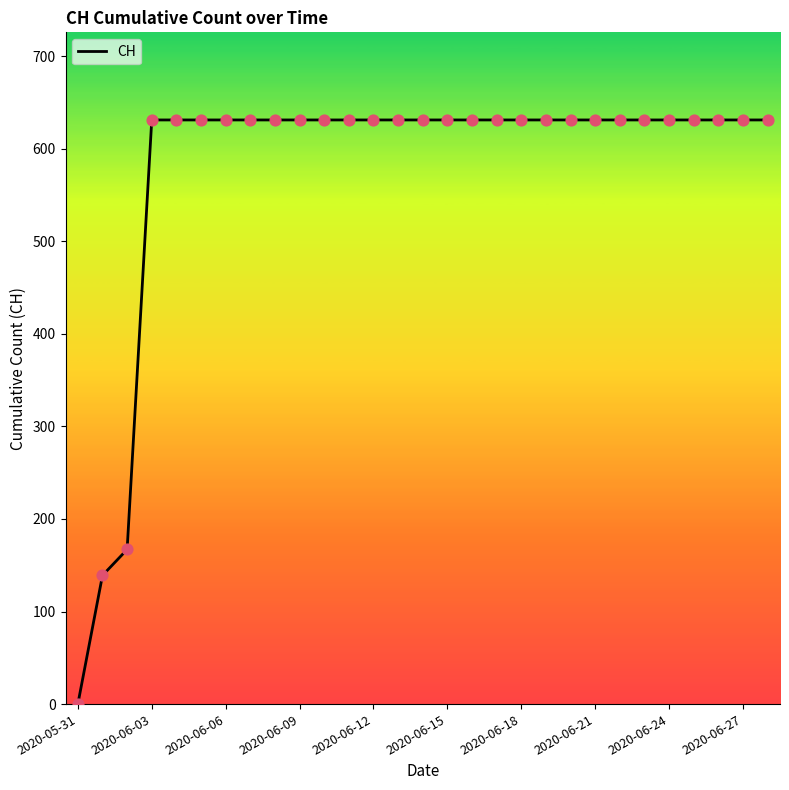

What is the difference between the maximum and minimum values?

631